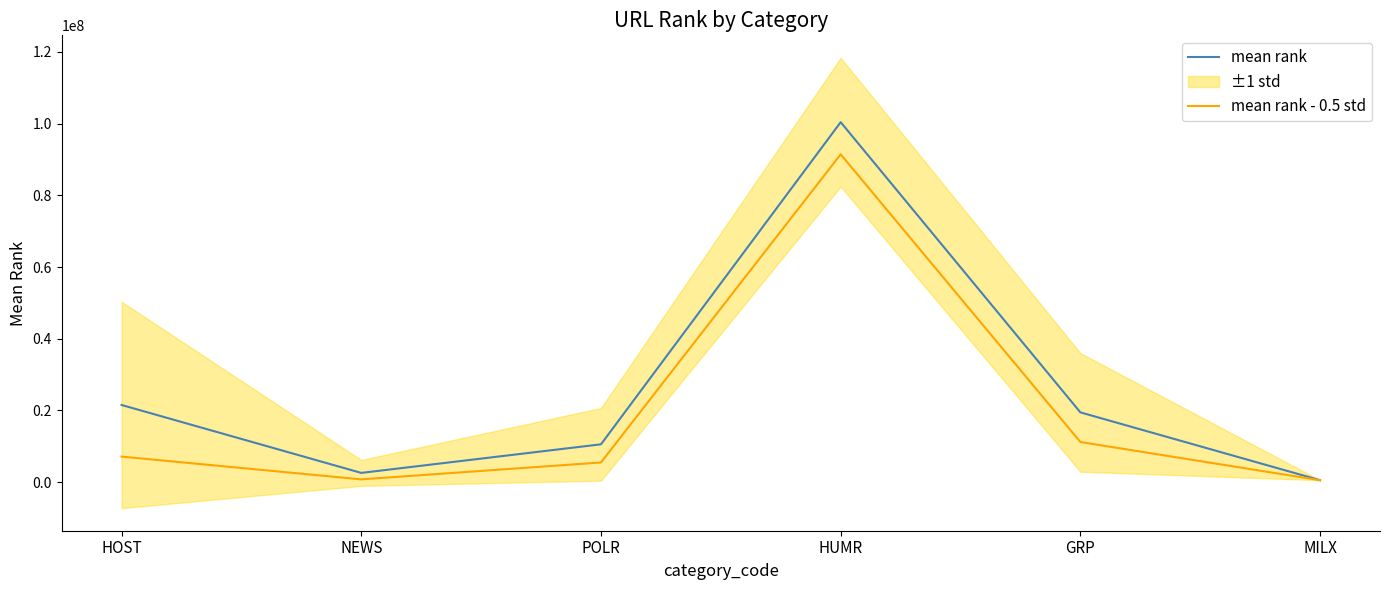

Where is the first local maximum for mean rank - 0.5 std?

HUMR